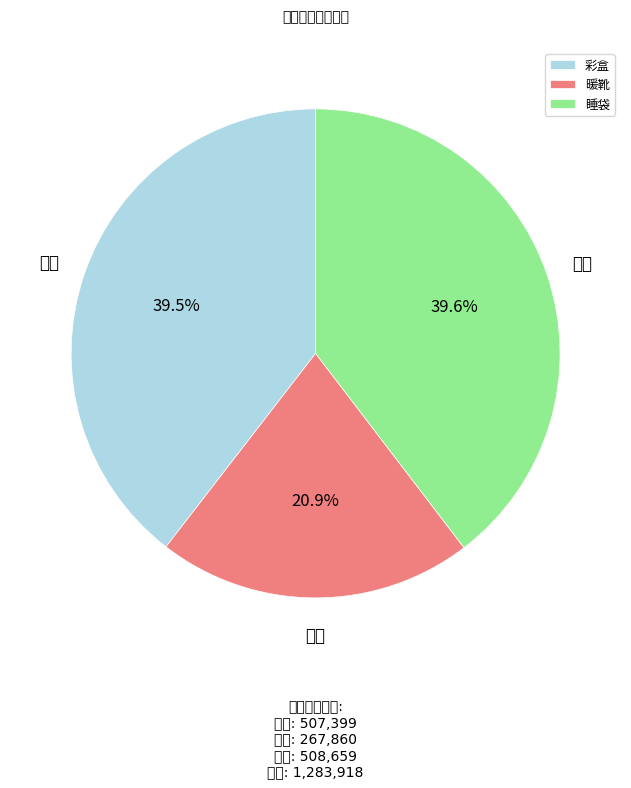

Is there a majority slice in this chart?

No